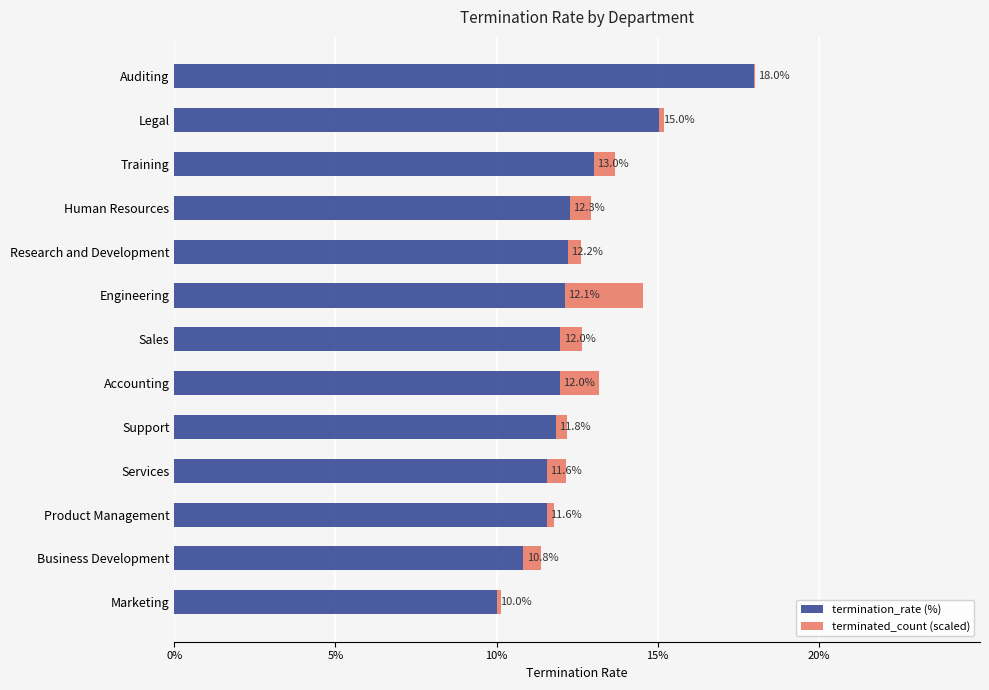

What is the sum of the termination_rate (%) values at Engineering and Marketing?

22.1